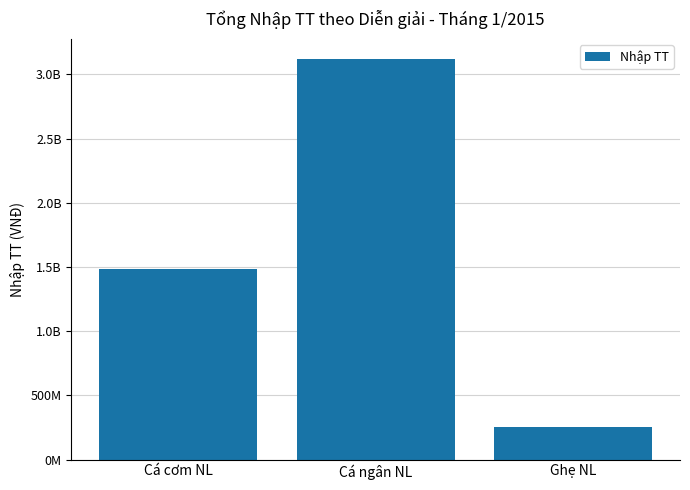

What is the label of the 2nd bar from the left?

Cá ngân NL